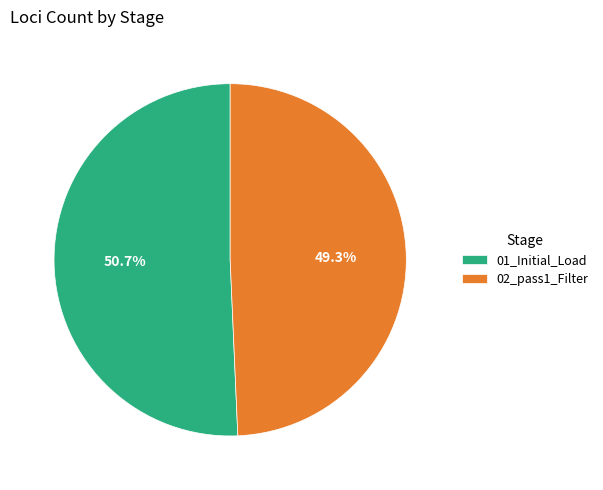

What portion of the pie excludes 01_Initial_Load?

49.3%